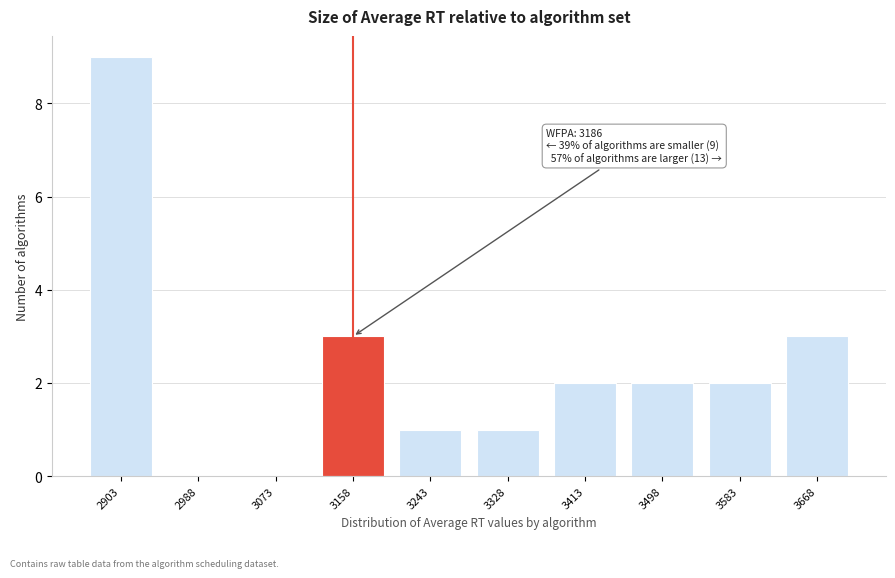

Reading left to right, list all the values displayed in this chart.

2903=9	2988=0	3073=0	3158=3	3243=1	3328=1	3413=2	3498=2	3583=2	3668=3